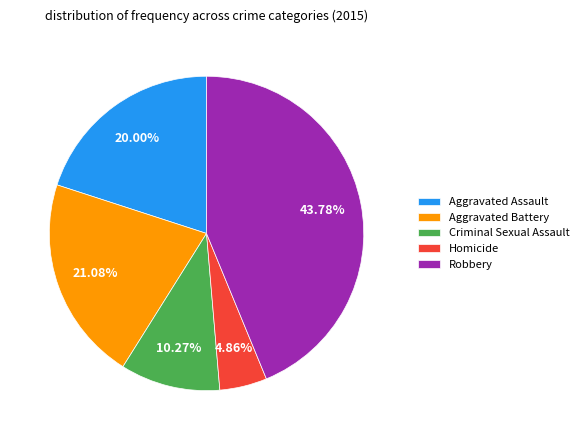

Which slice is the smallest?

Homicide